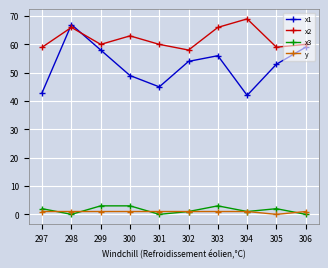

How many lines are shown in the chart?

4